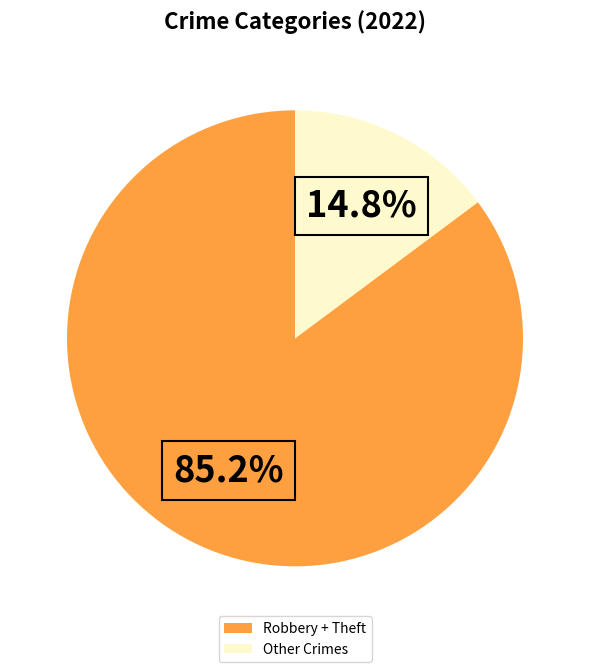

Which category has the smallest portion of the pie?

Other Crimes